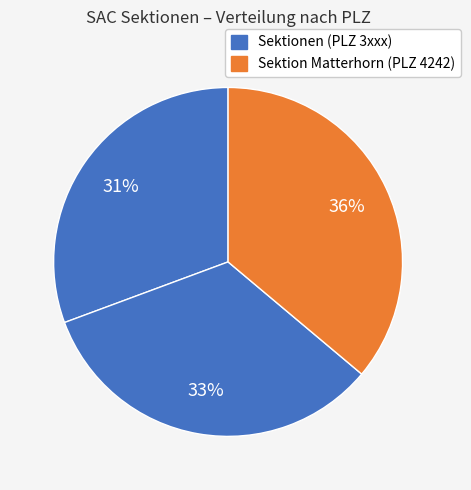

Count the number of slices in the pie.

3